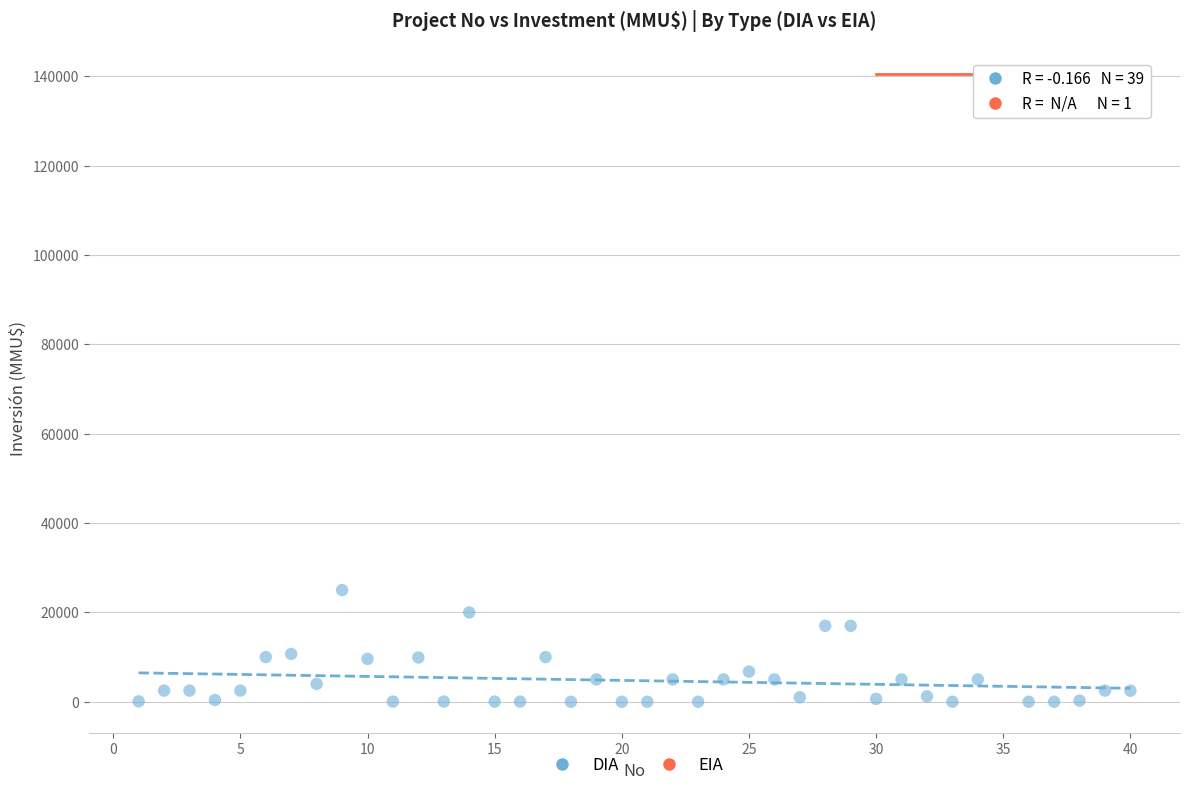

What are all the series names shown in the legend?

DIA, EIA